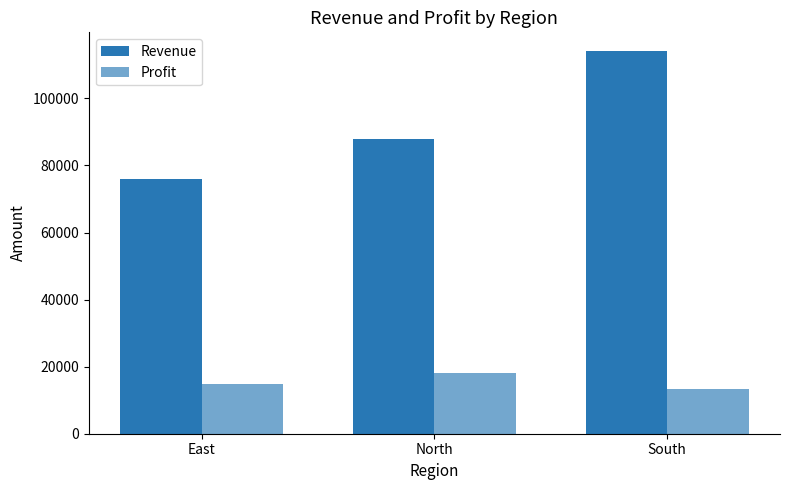

List the labels in order of Profit value, largest first.

North, East, South